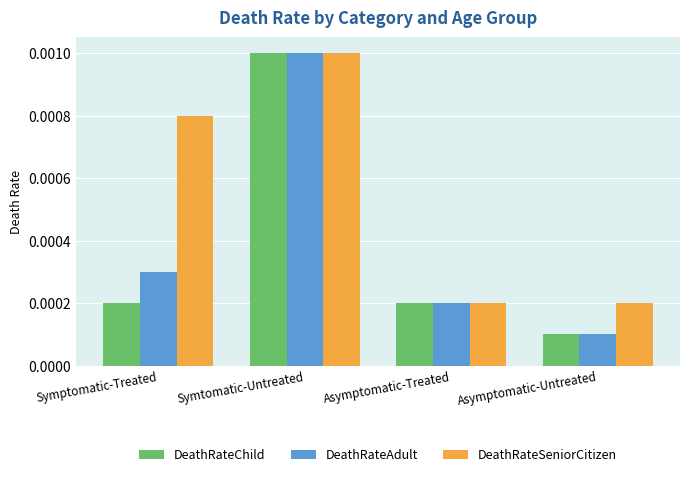

Are the bars grouped side by side (vs. stacked)?

Yes